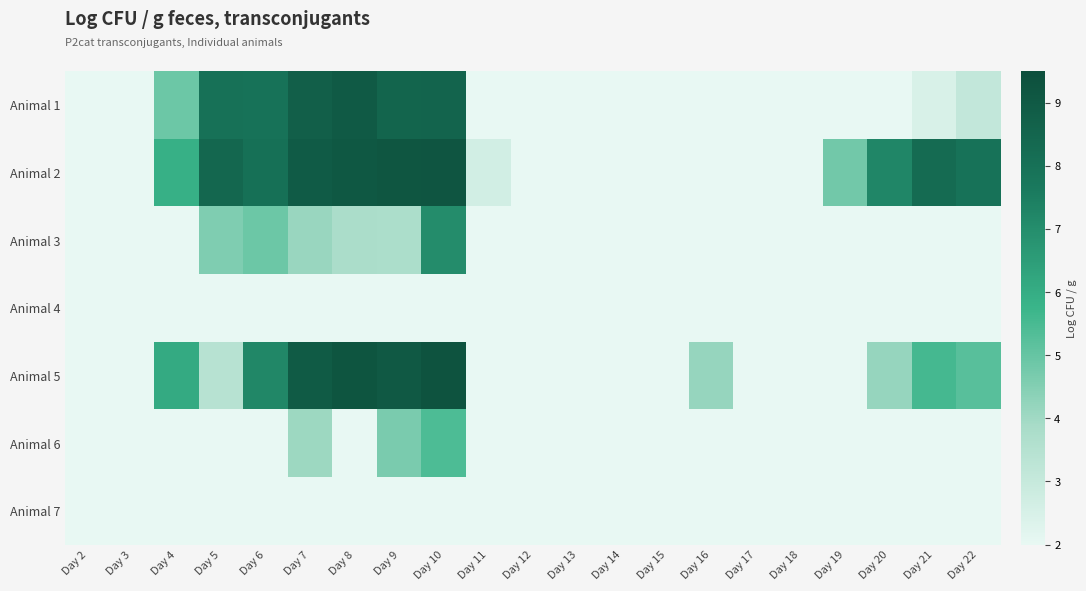

Which category has the highest value across all series?

Day 10